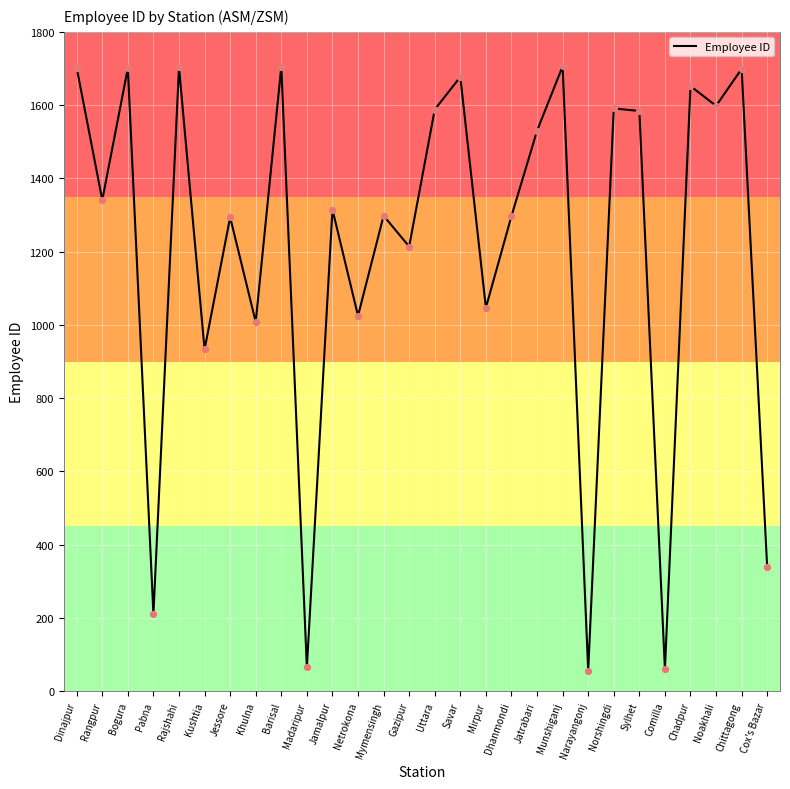

What is the change in value from Mymensingh to Chittagong?

+401